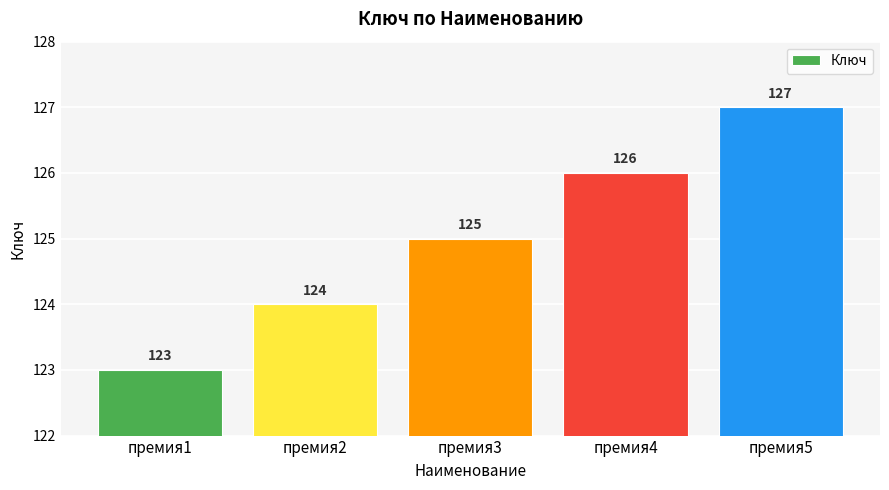

Rank the categories by value from lowest to highest.

премия1, премия2, премия3, премия4, премия5